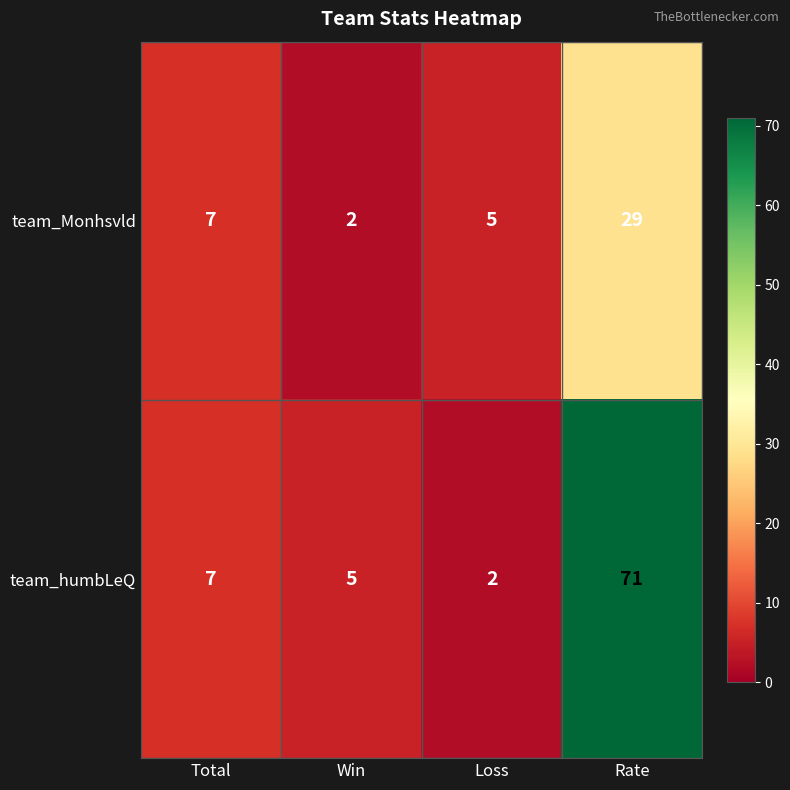

Which category has the highest value in the team_humbLeQ series?

Rate